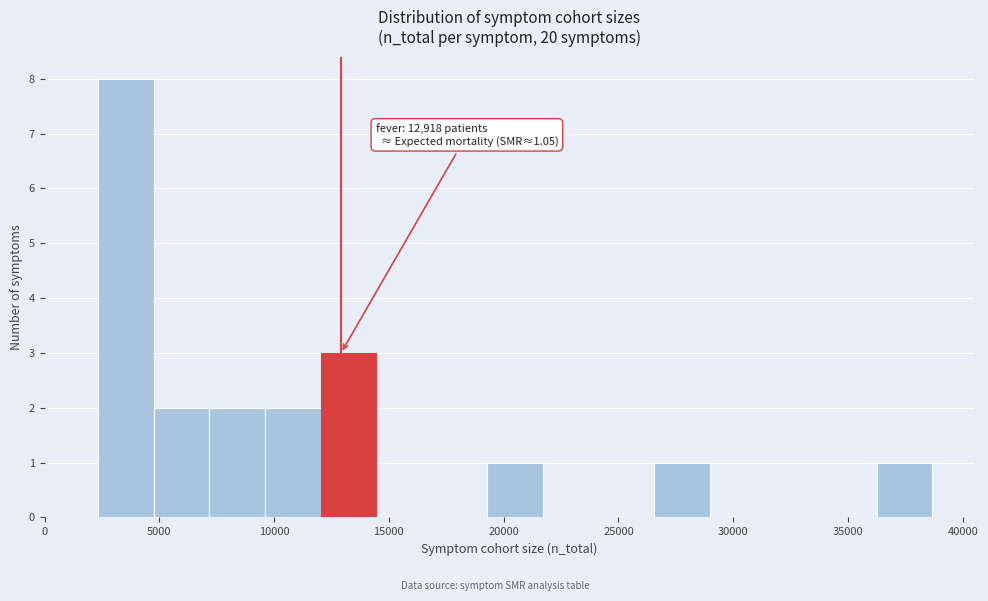

Which range on the x-axis has the tallest bar?

2500 to 5000